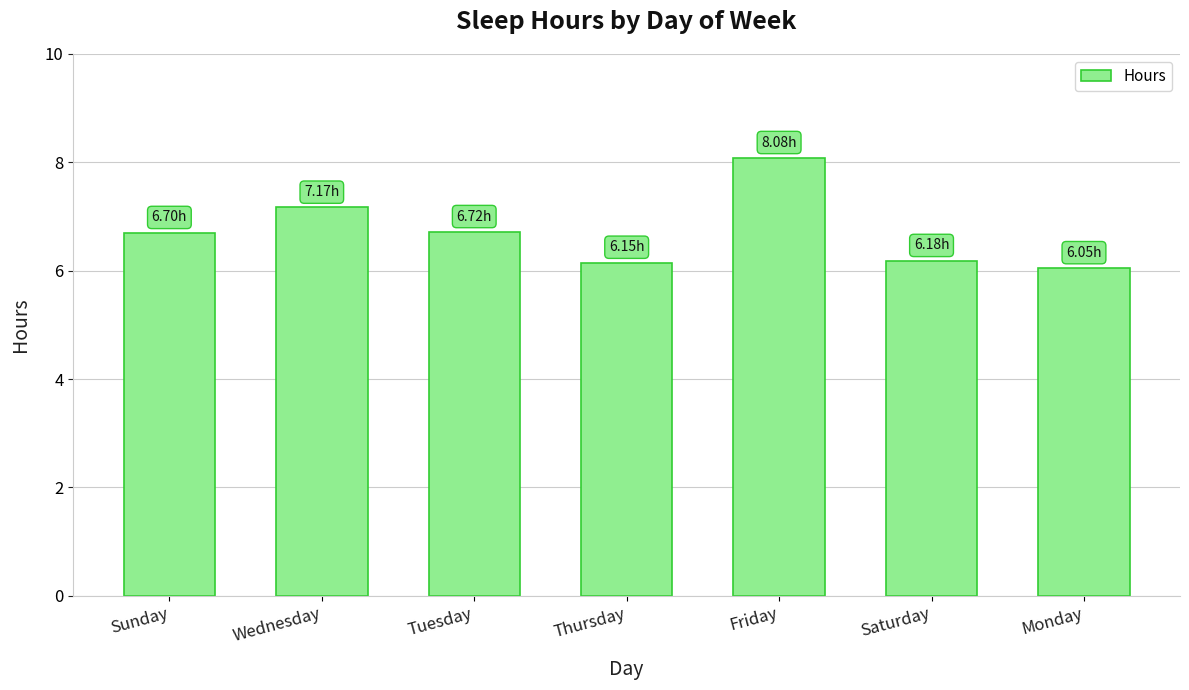

Which category has the highest value across all series?

Friday